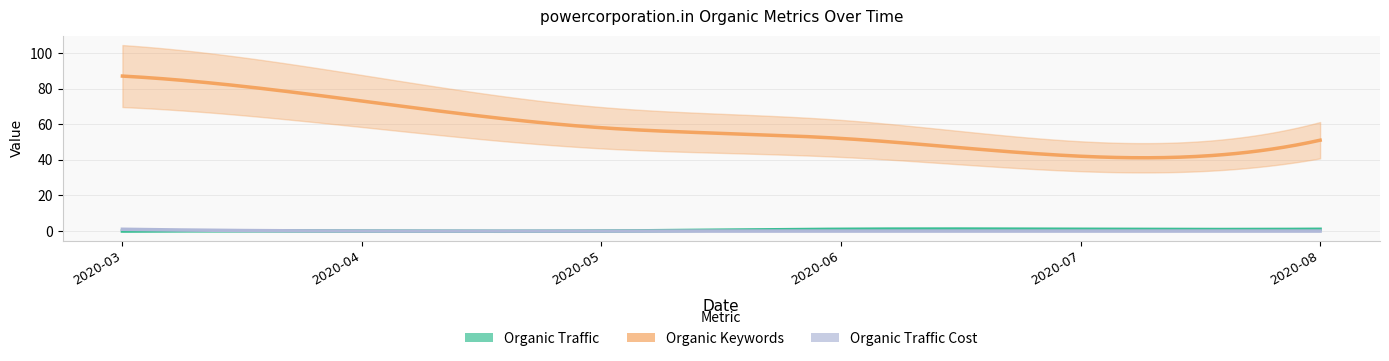

What is the maximum value shown in the chart?

87